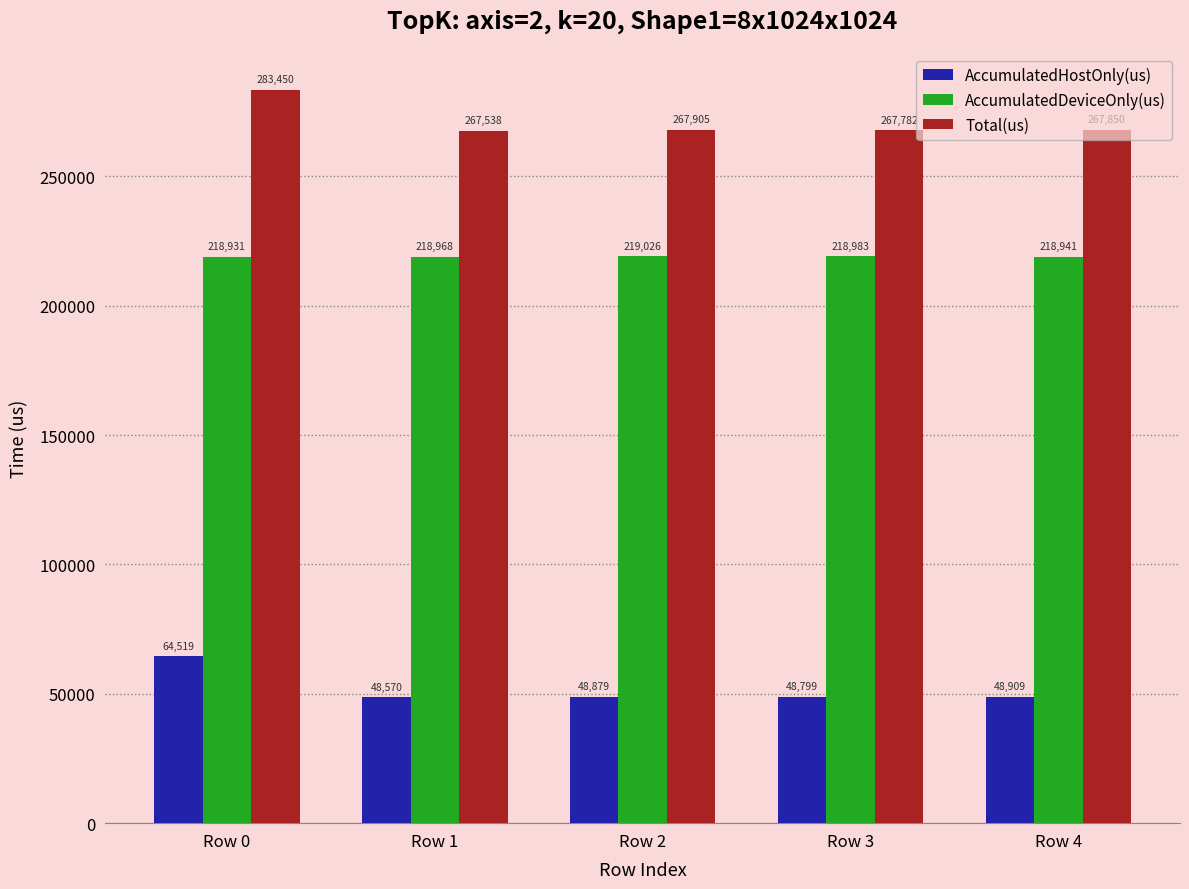

What is the maximum value for Total(us)?

283450.0